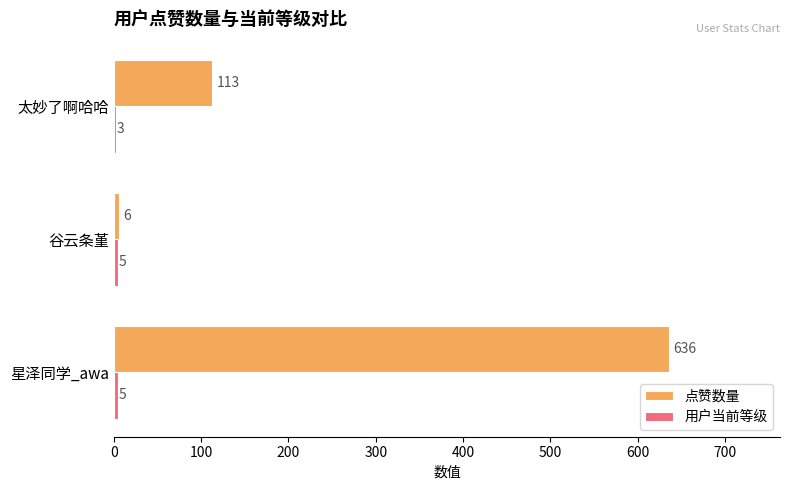

What is the average value of the 点赞数量 series?

252